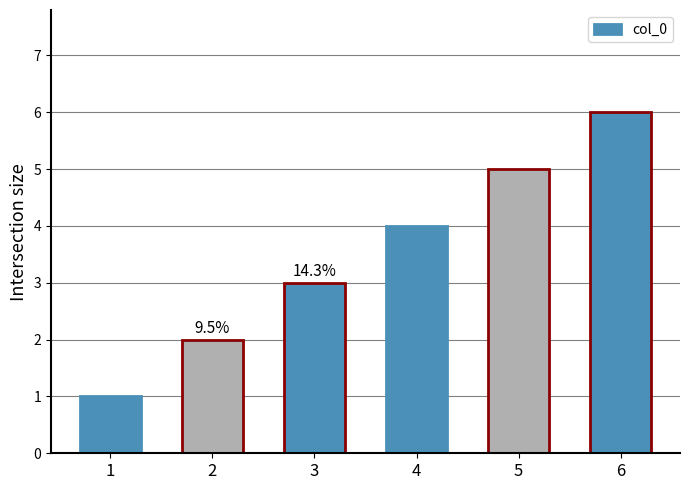

List the labels in order of value, largest first.

6, 5, 4, 3, 2, 1